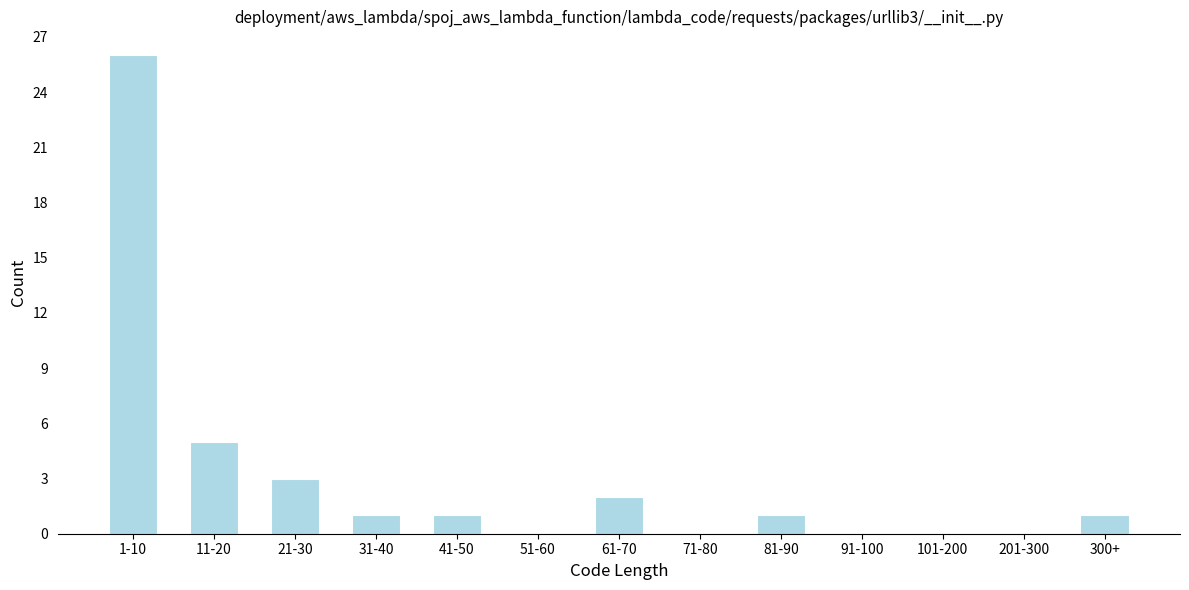

Reading right to left, transcribe all the data shown in this chart.

300+=1	201-300=0	101-200=0	91-100=0	81-90=1	71-80=0	61-70=2	51-60=0	41-50=1	31-40=1	21-30=3	11-20=5	1-10=26